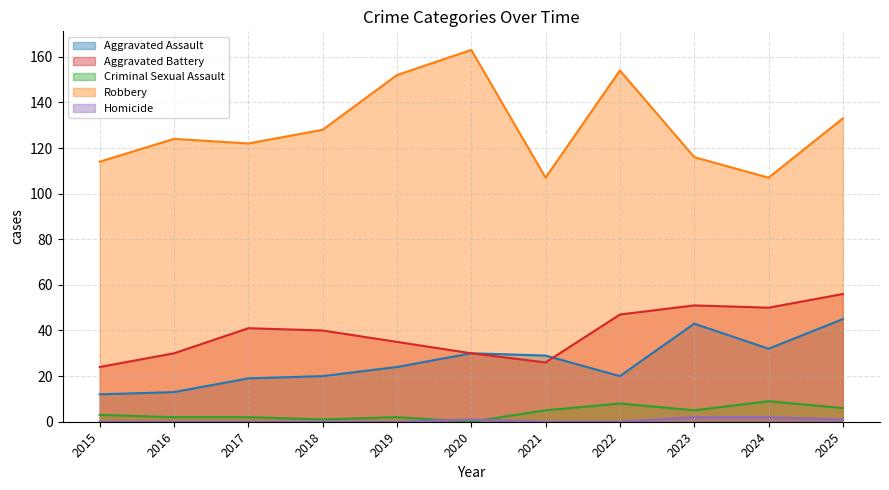

At 2020, list the series in order from smallest to largest.

Criminal Sexual Assault, Homicide, Aggravated Assault, Aggravated Battery, Robbery